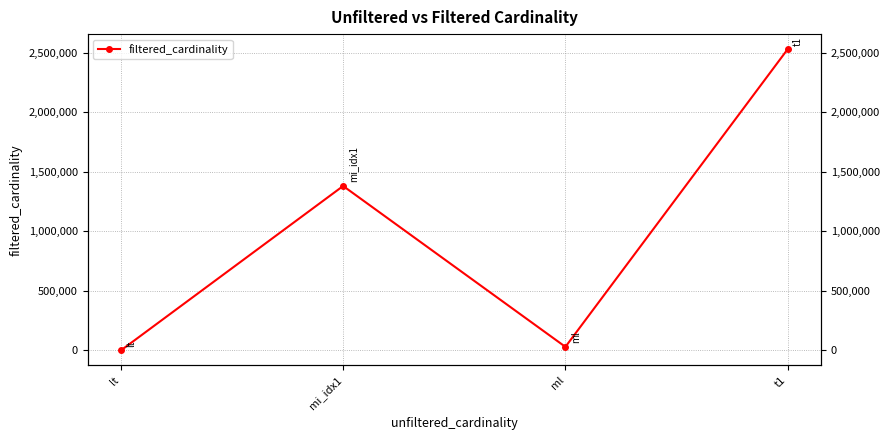

What is the label of the 3rd point from the left?

ml